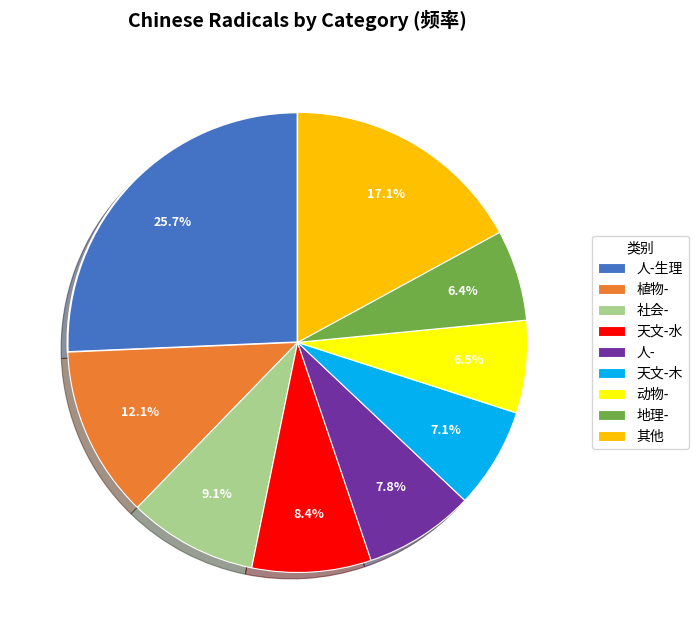

Which has a higher value, 天文-水 or 植物-?

植物-